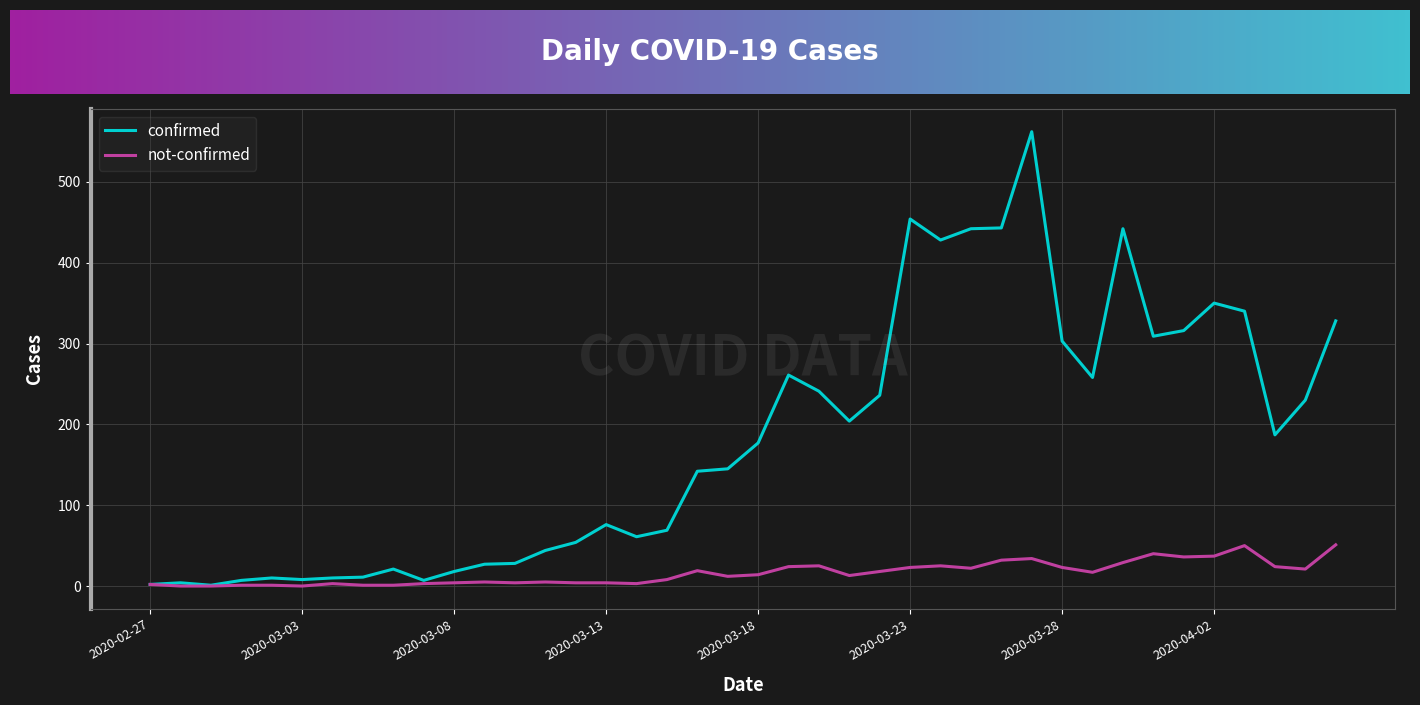

True or false: confirmed has a value of 204 at 2020-03-21.

True